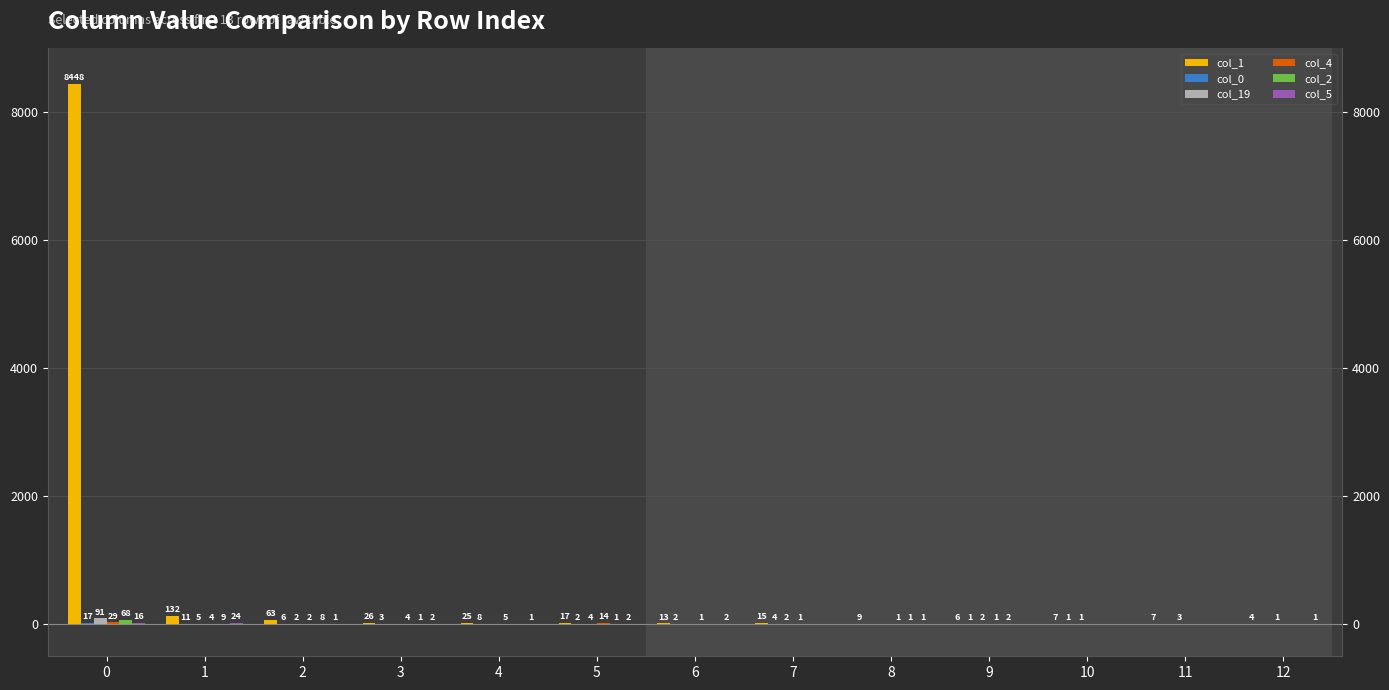

Is it true that col_4 equals 49 at 0?

False